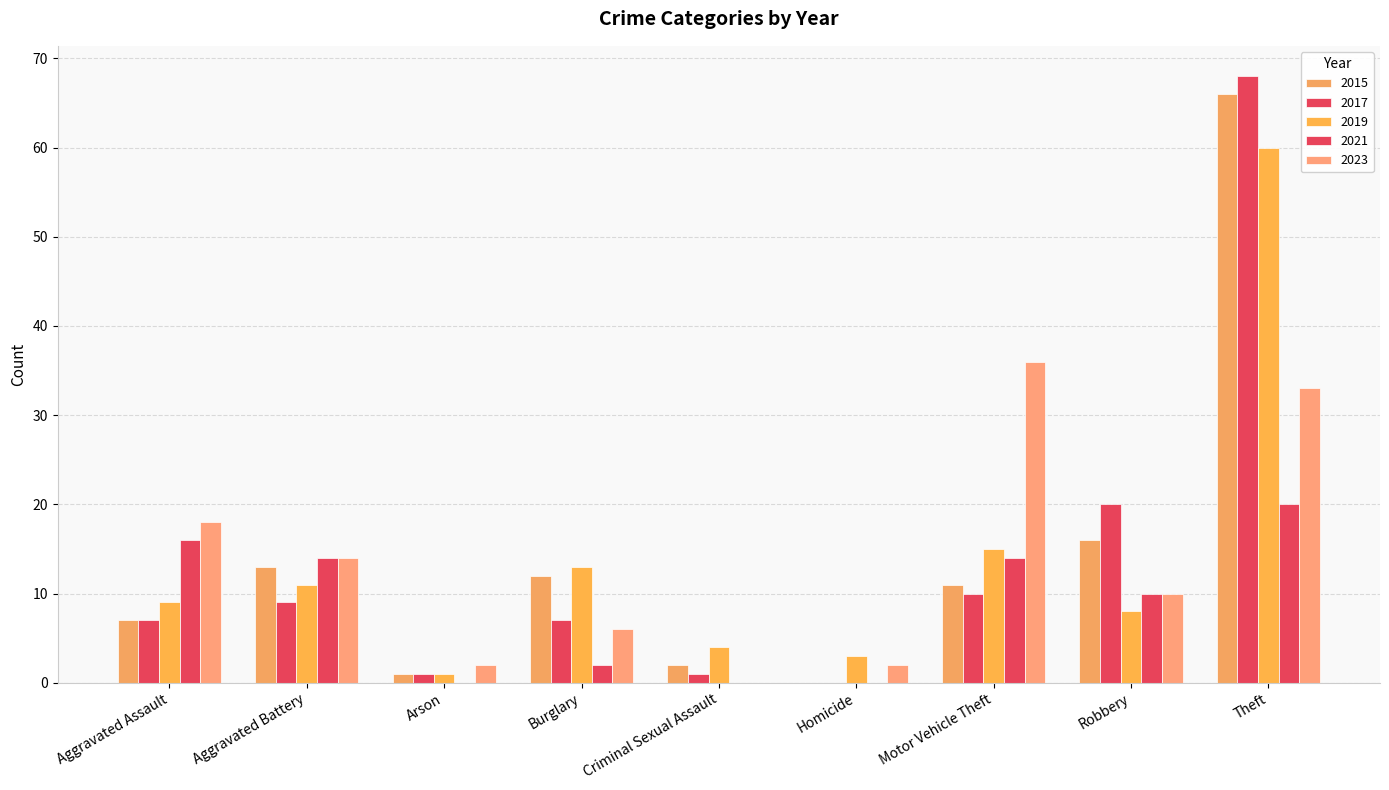

What is the total value across all series at Aggravated Battery?

61